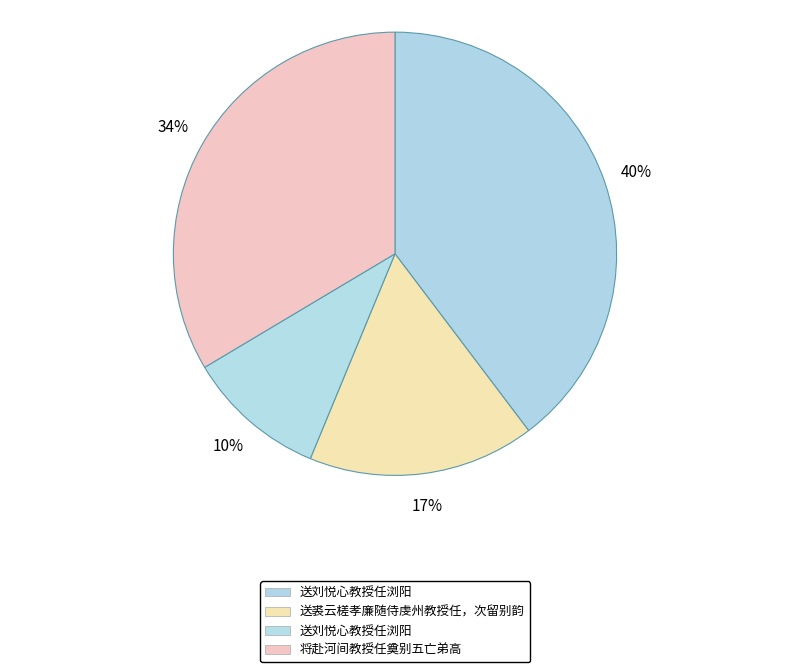

How many segments does this pie chart have?

4